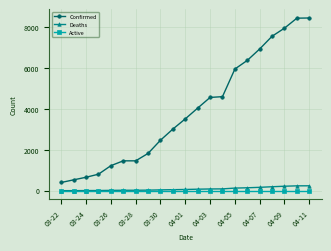

Which series has the largest range (max minus min)?

Confirmed